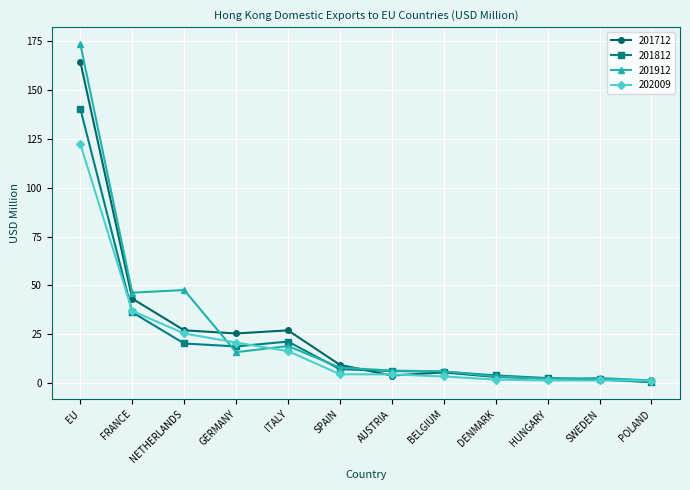

At which category is the sum across all series the highest?

EU